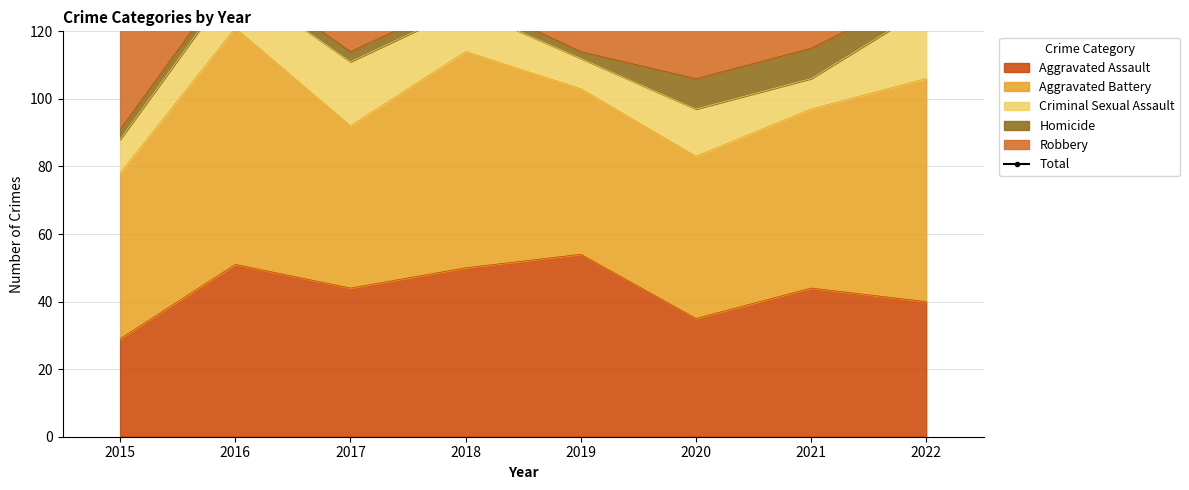

What is the minimum value for Aggravated Assault?

29